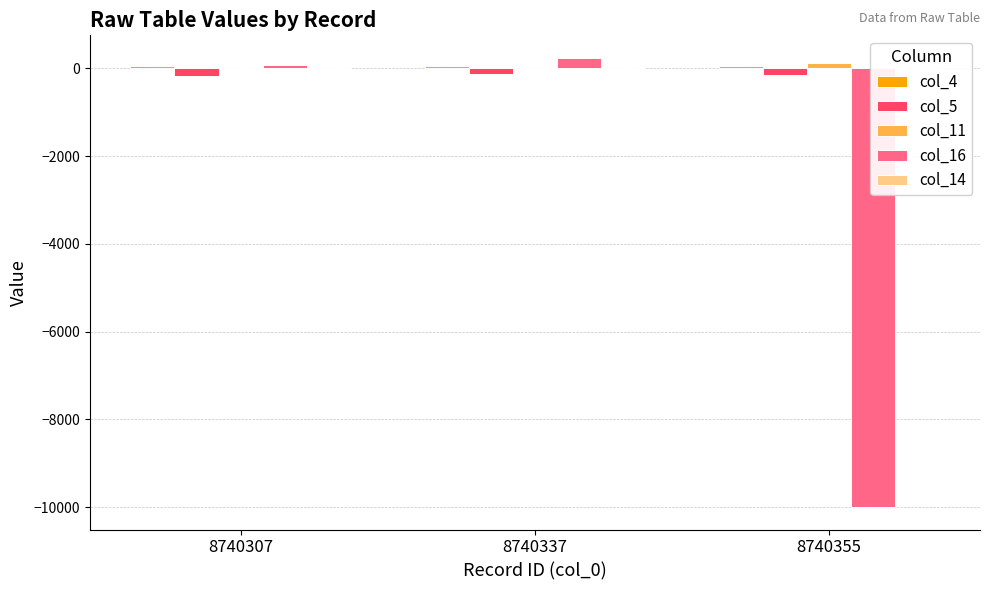

What is the spread (max minus min) of values at 8740307?

237.0